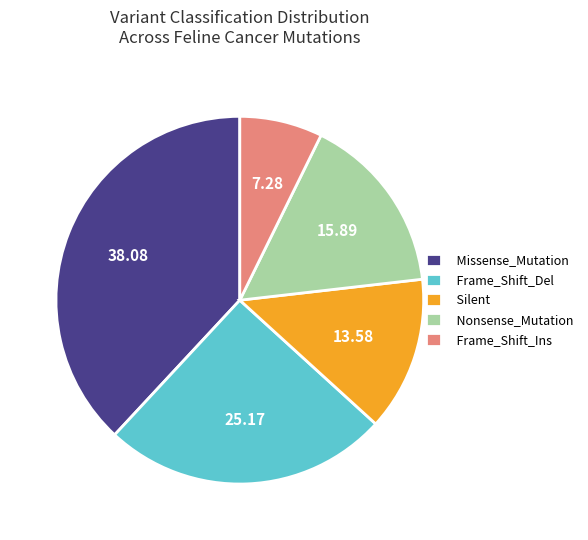

Is there a majority slice in this chart?

No